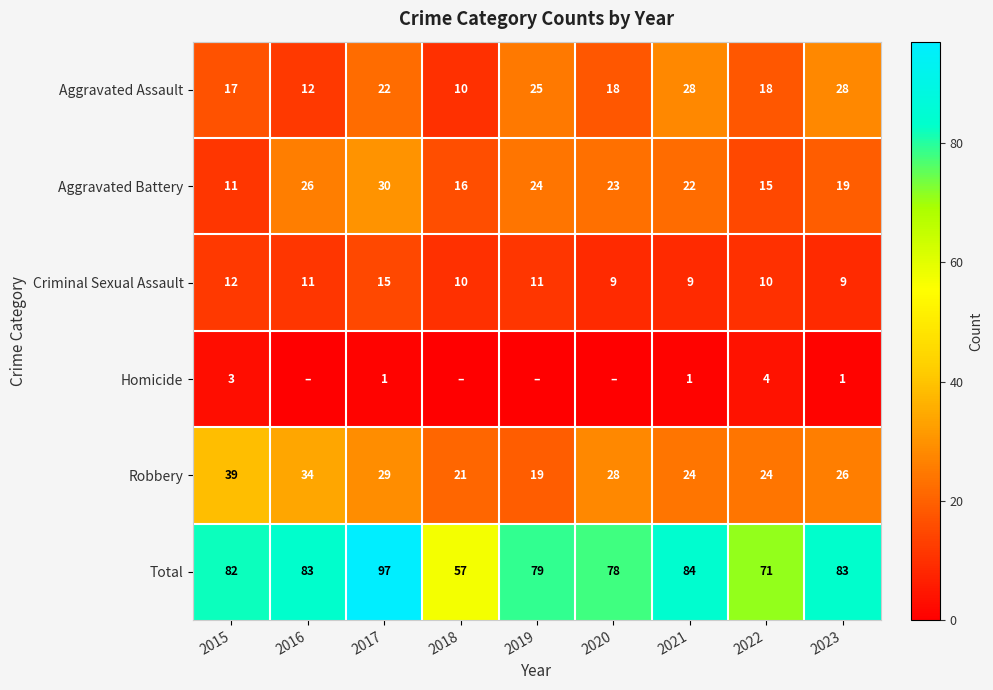

Is the value of Robbery at 2022 greater than the value of Criminal Sexual Assault at 2023?

Yes